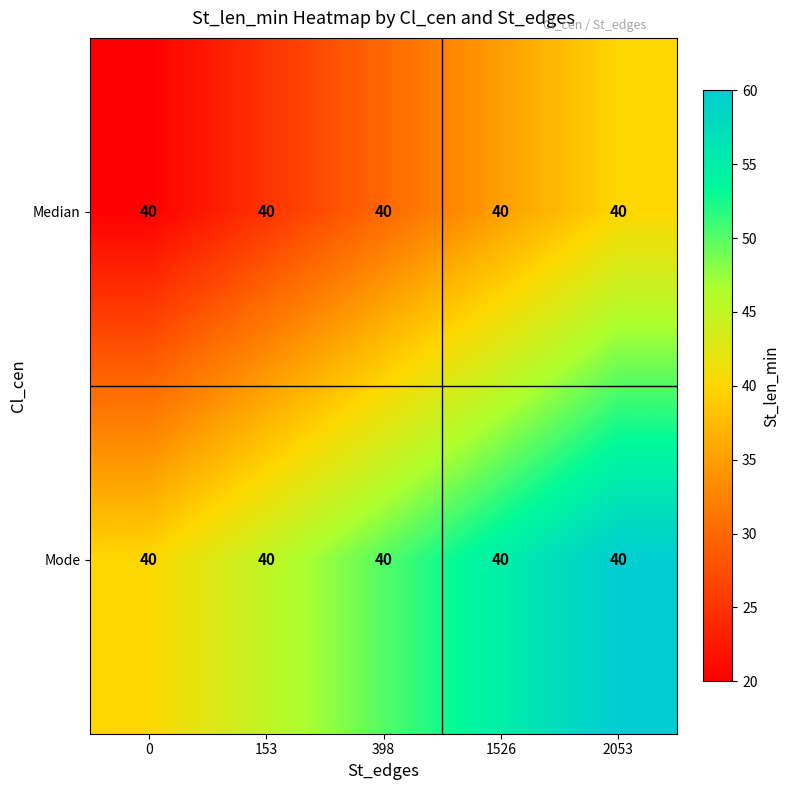

What is the lowest value of the Mode series?

40